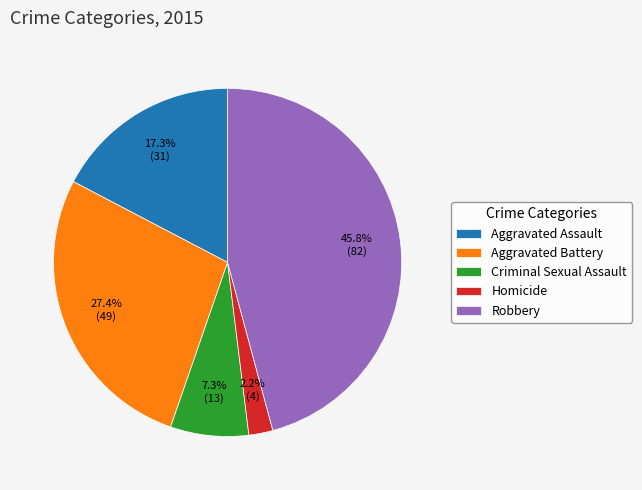

To the nearest percent, what is the average slice percentage?

20%